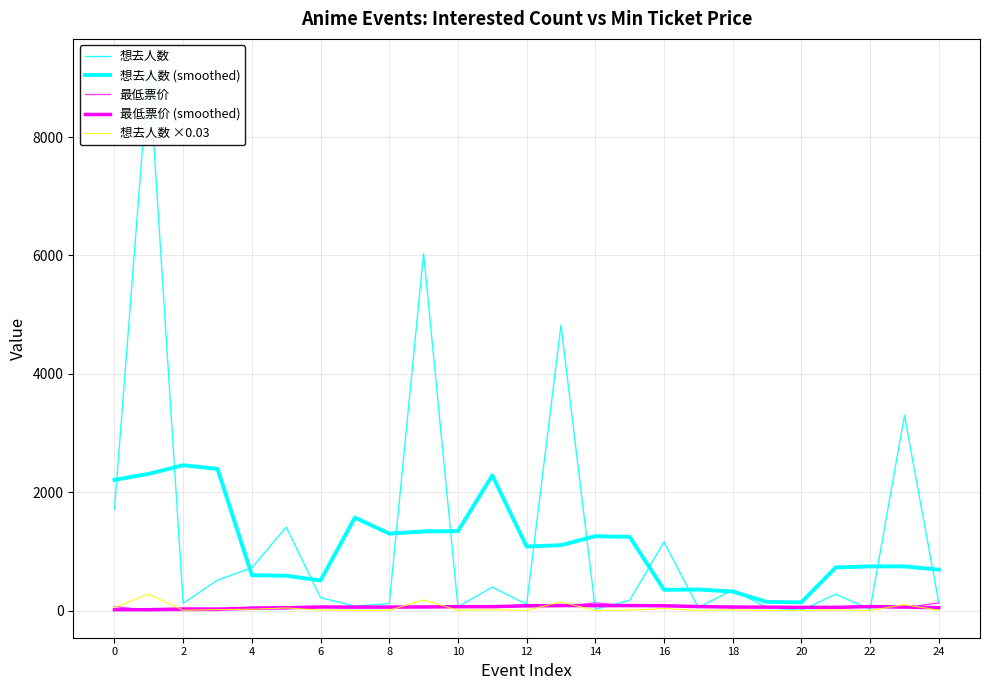

In 最低票价 (smoothed), how many points are higher than both neighbors (excluding endpoints)?

5